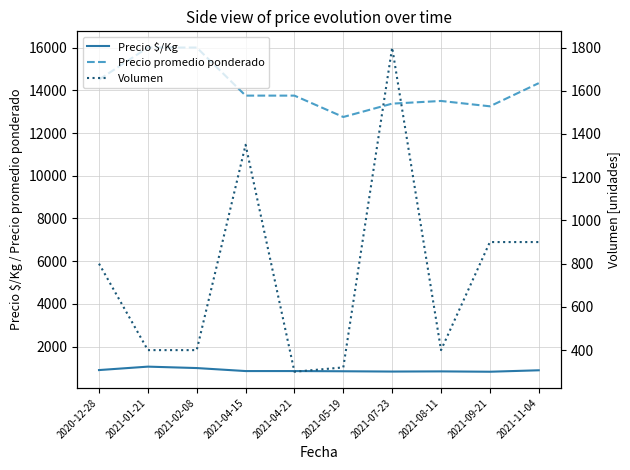

Reading right to left, what are all the values shown in this chart?

Precio $/Kg: 2021-11-04=895.7	2021-09-21=828.0	2021-08-11=844.0	2021-07-23=836.2	2021-05-19=850.0	2021-04-21=859.5	2021-04-15=859.5	2021-02-08=1000.0	2021-01-21=1066.5	2020-12-28=906.0
Precio promedio ponderado: 2021-11-04=14333.3	2021-09-21=13250.0	2021-08-11=13500.0	2021-07-23=13375.0	2021-05-19=12750.0	2021-04-21=13750.0	2021-04-15=13750.0	2021-02-08=16000.0	2021-01-21=16000.0	2020-12-28=14500.0
Volumen: 2021-11-04=900.0	2021-09-21=900.0	2021-08-11=400.0	2021-07-23=1800.0	2021-05-19=320.0	2021-04-21=300.0	2021-04-15=1350.0	2021-02-08=400.0	2021-01-21=400.0	2020-12-28=800.0